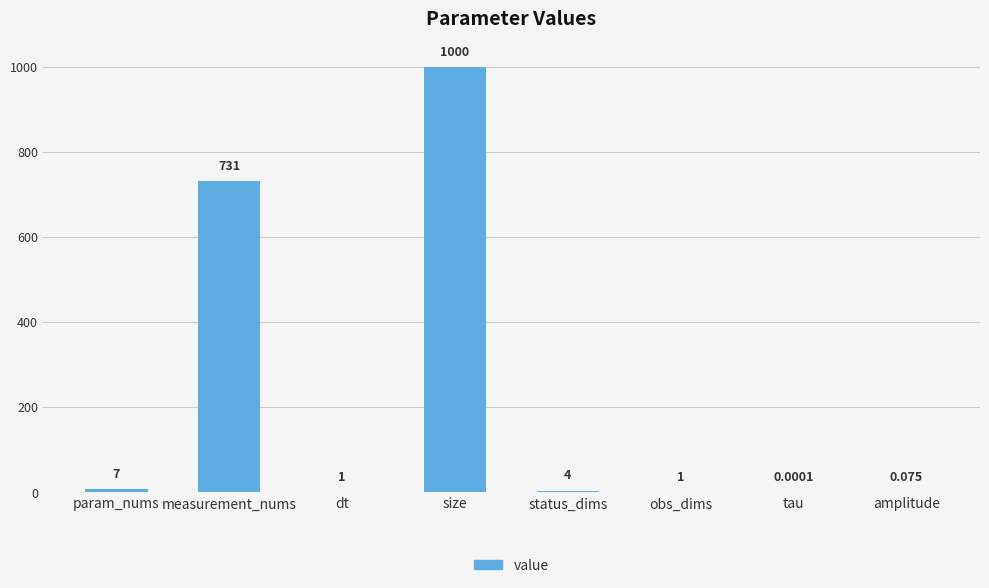

At which category does the chart reach its peak across all series?

size